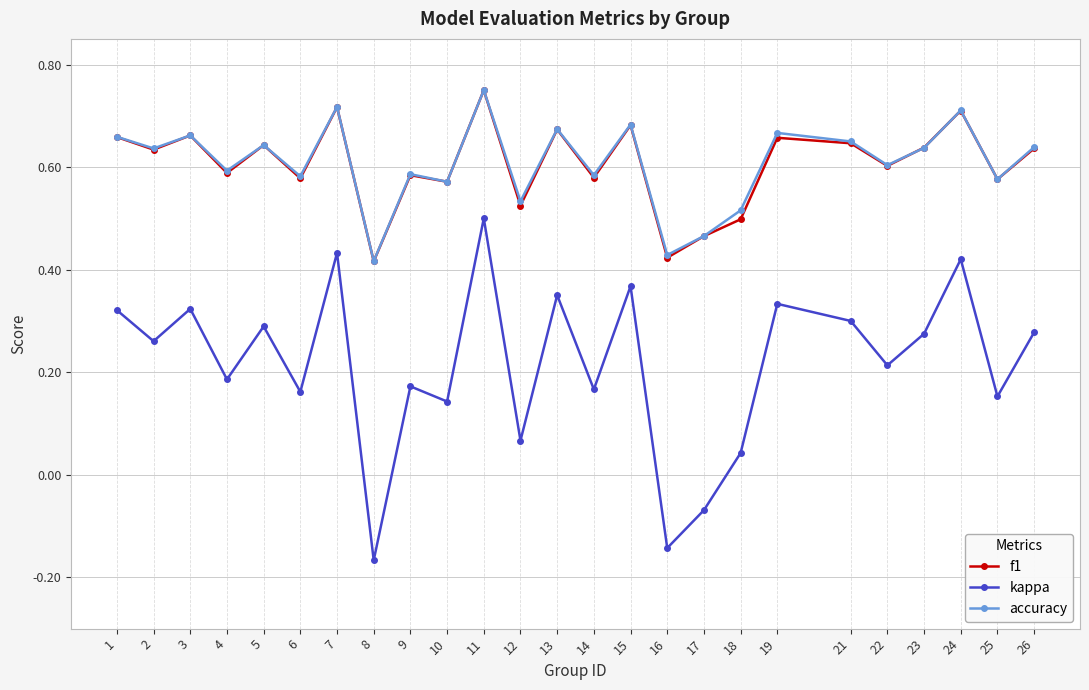

Which series has the largest range (max minus min)?

kappa